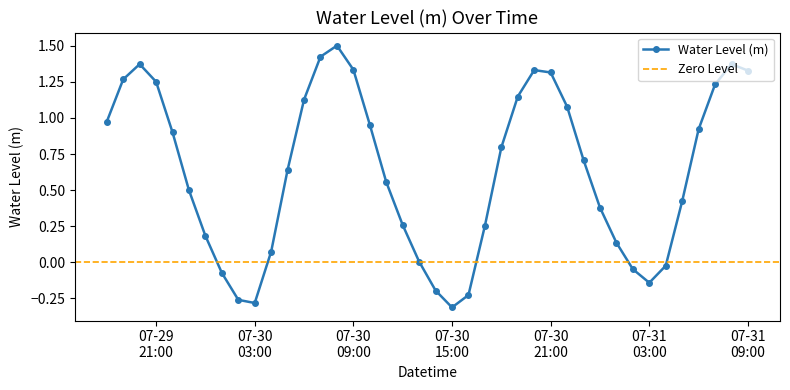

What is the difference between the second highest and minimum values?

1.7